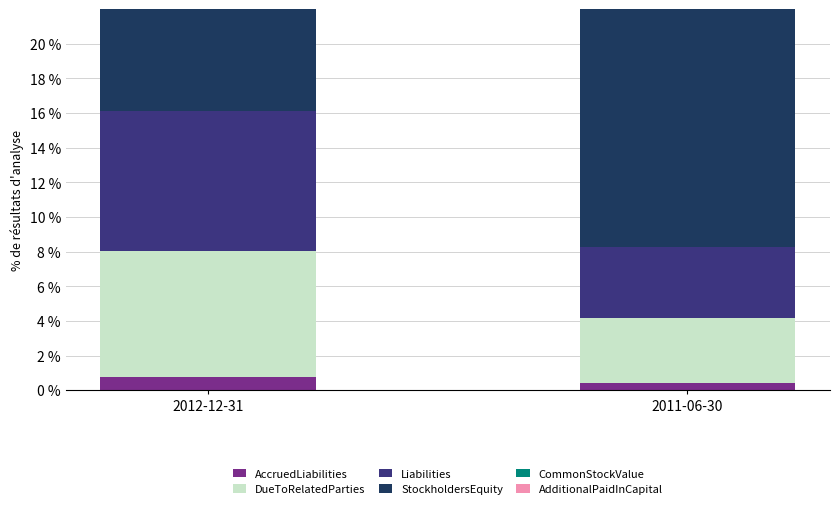

Reading left to right, what are all the values shown in this chart?

AccruedLiabilities: 0.8	0.4
DueToRelatedParties: 7.3	3.7
Liabilities: 8.1	4.1
StockholdersEquity: 37.0	42.8
CommonStockValue: 1.3	1.4
AdditionalPaidInCapital: 45.6	47.5